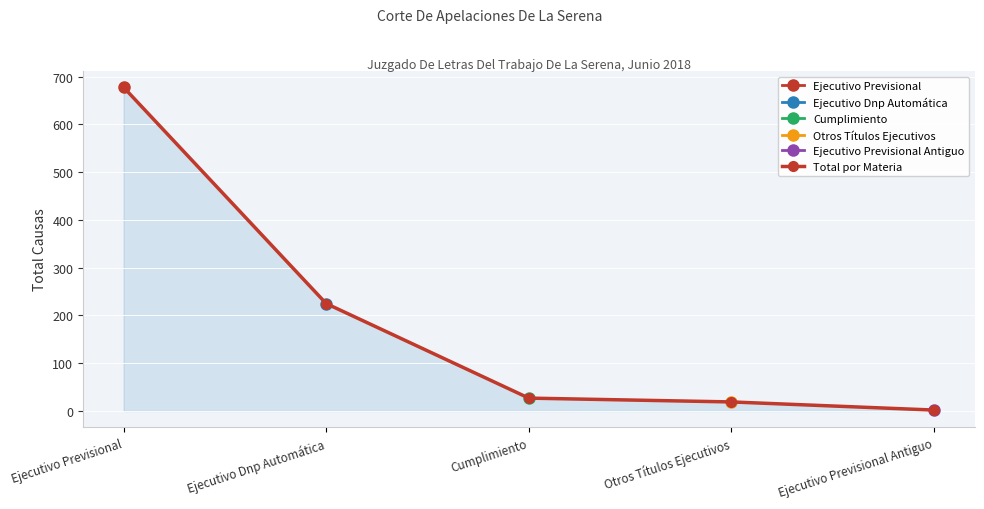

What is the greatest value displayed?

678